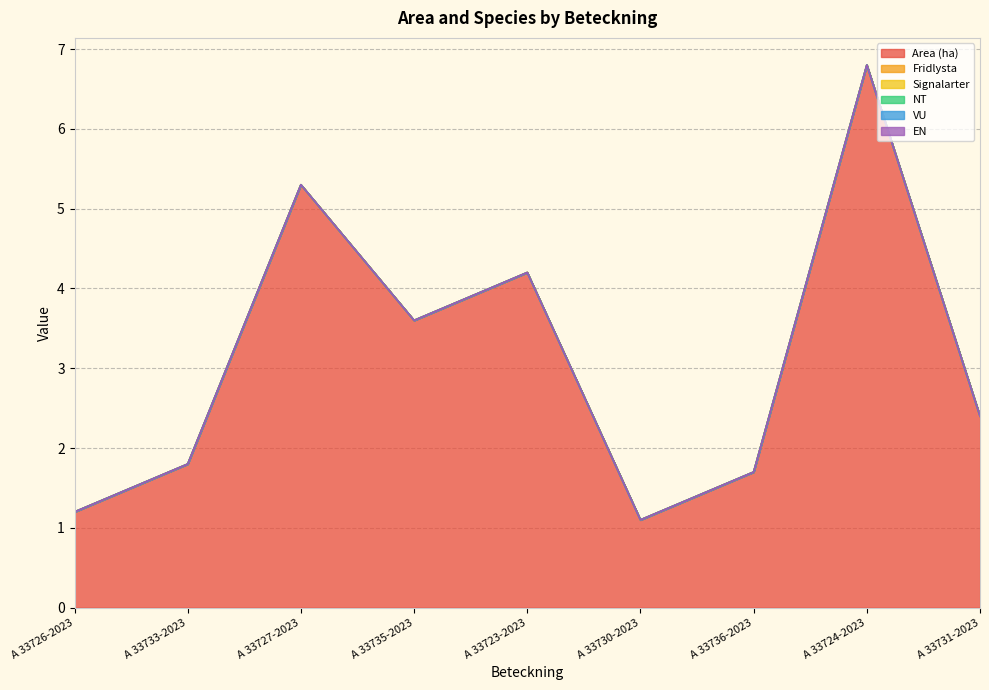

How many categories are shown in the chart?

9